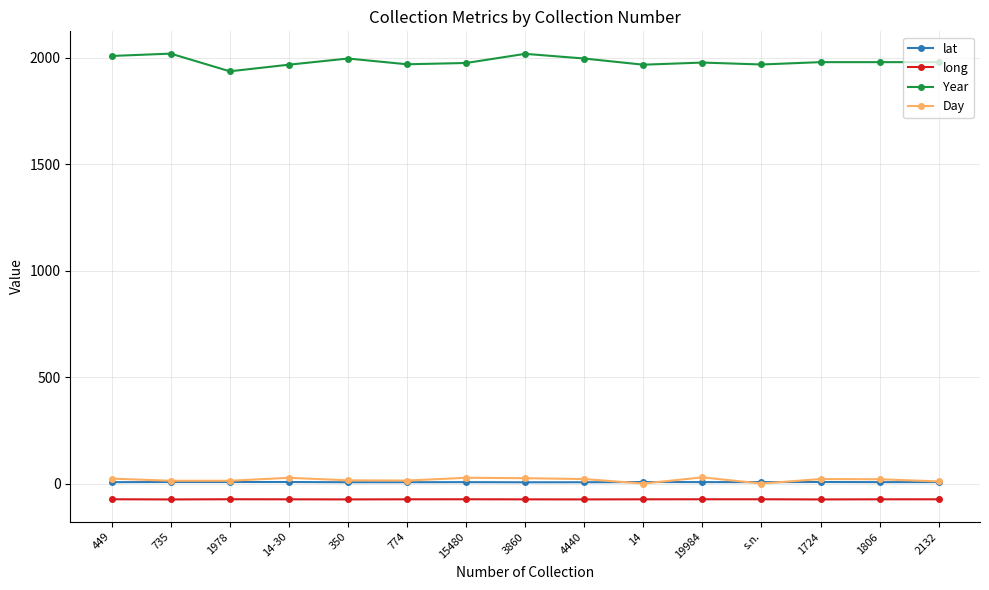

What are all the series names shown in the legend?

lat, long, Year, Day